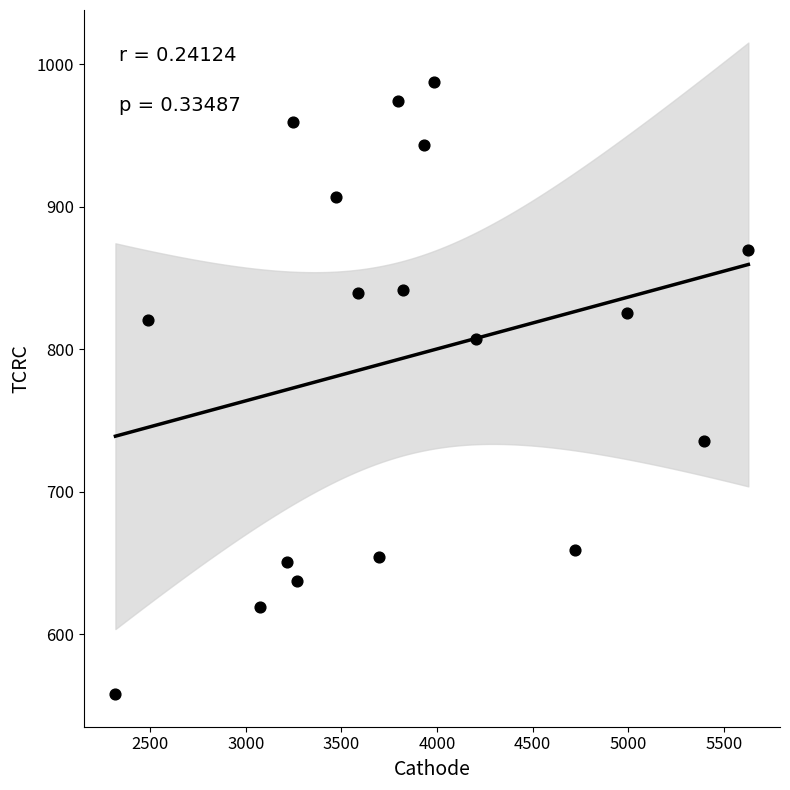

What is the range of X values (max minus min)?

3309.9